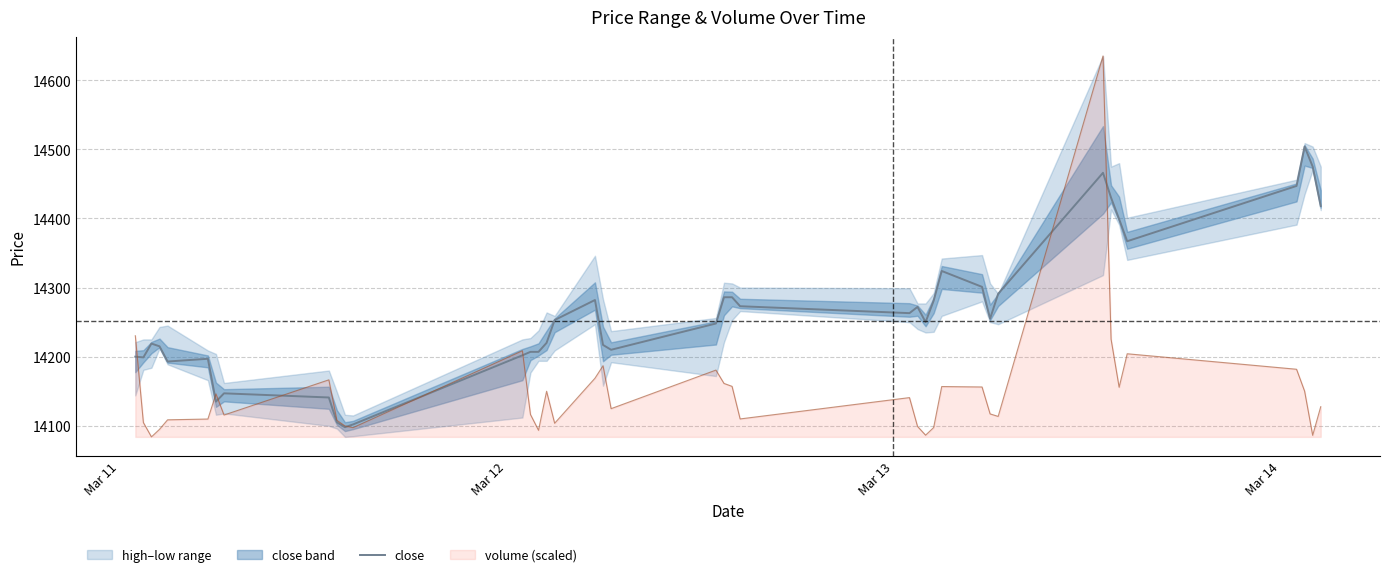

What is the maximum value for close?

14504.0